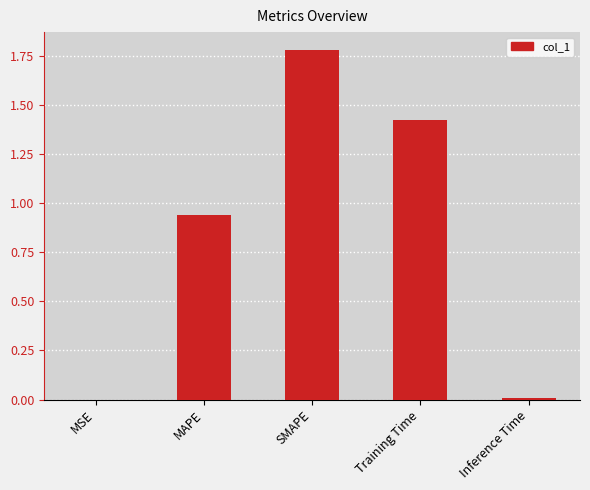

What is the change in value from SMAPE to Inference Time?

-1.8